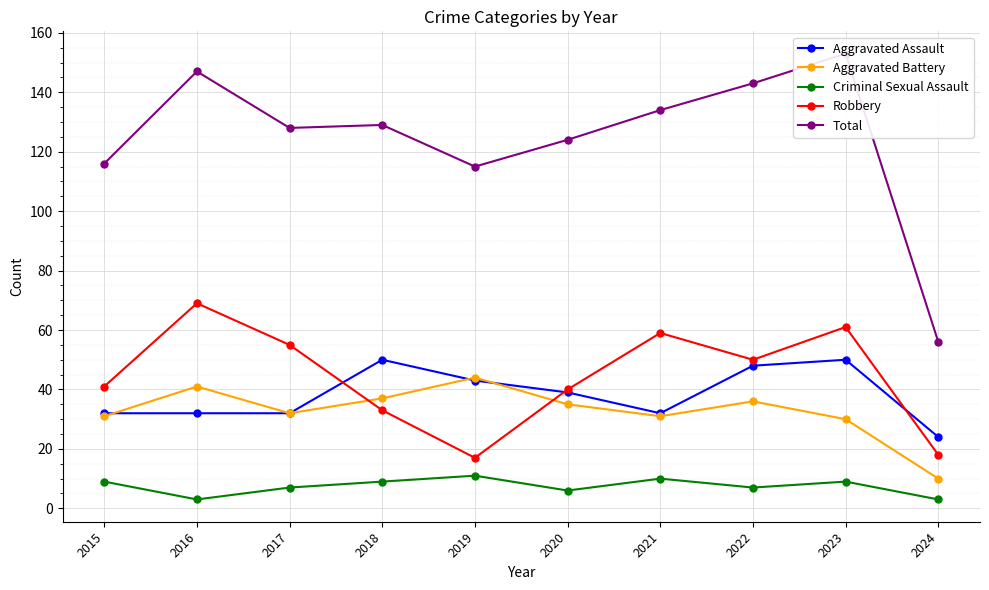

What is the value of the Aggravated Battery point at the 3rd from the left?

32